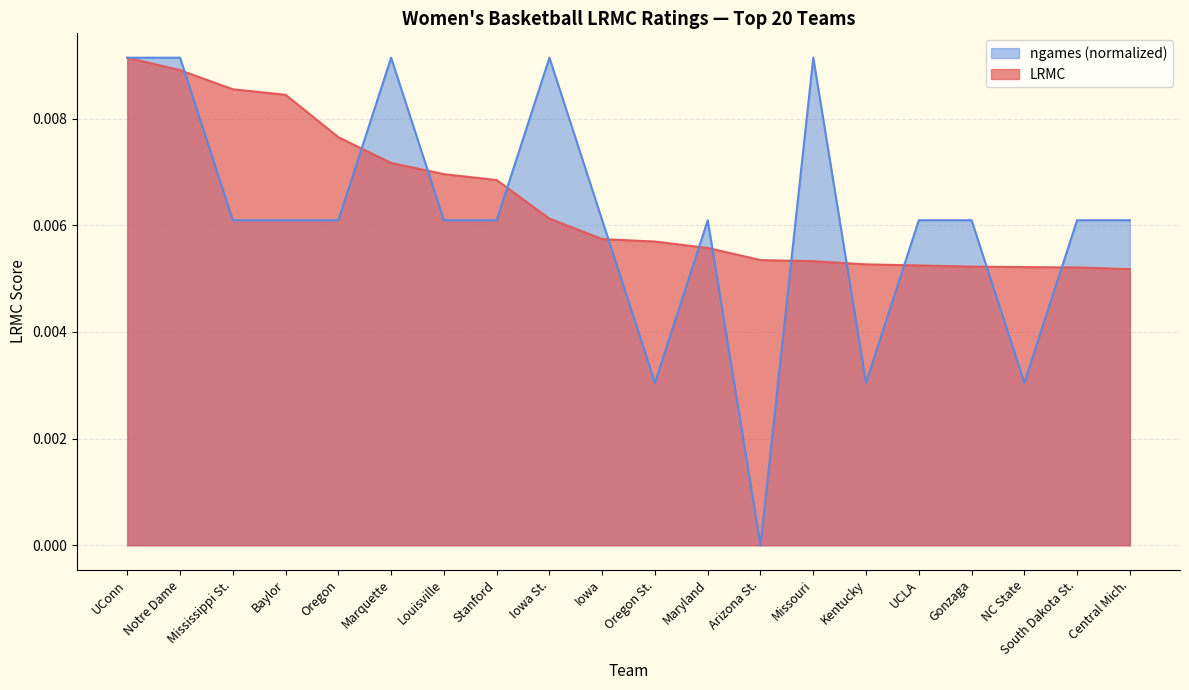

What position from the right is UCLA?

5